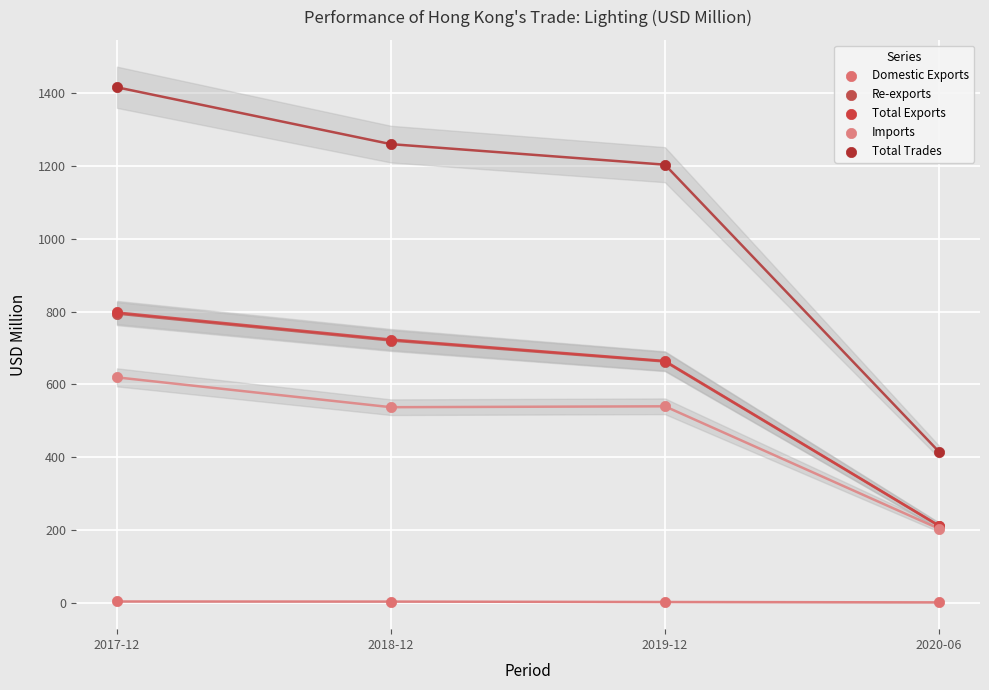

Which series has the largest Y range (max minus min)?

Total Trades